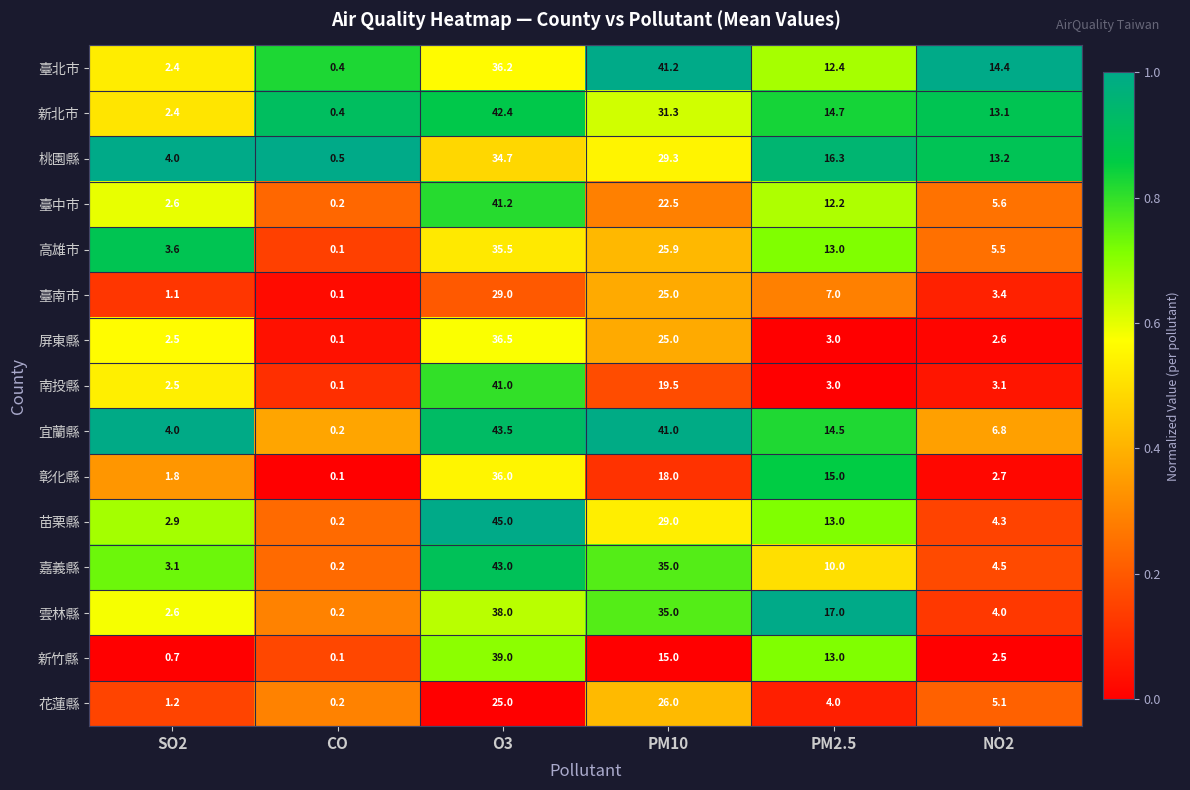

Rank the series at NO2 from highest to lowest value.

臺北市, 桃園縣, 新北市, 宜蘭縣, 臺中市, 高雄市, 花蓮縣, 嘉義縣, 苗栗縣, 雲林縣, 臺南市, 南投縣, 彰化縣, 屏東縣, 新竹縣